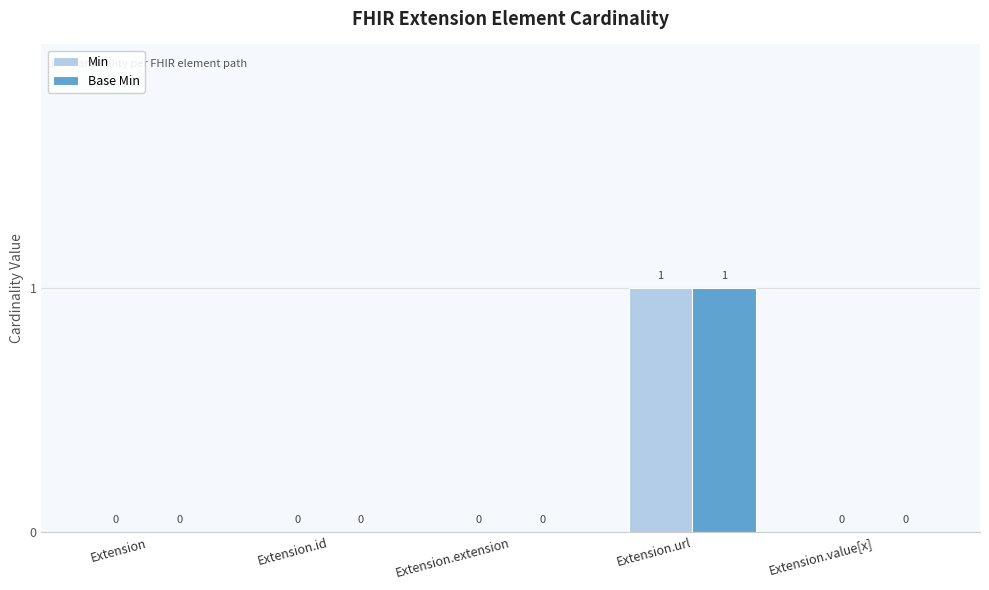

Is the value of Base Min at Extension greater than the value of Min at Extension.url?

No